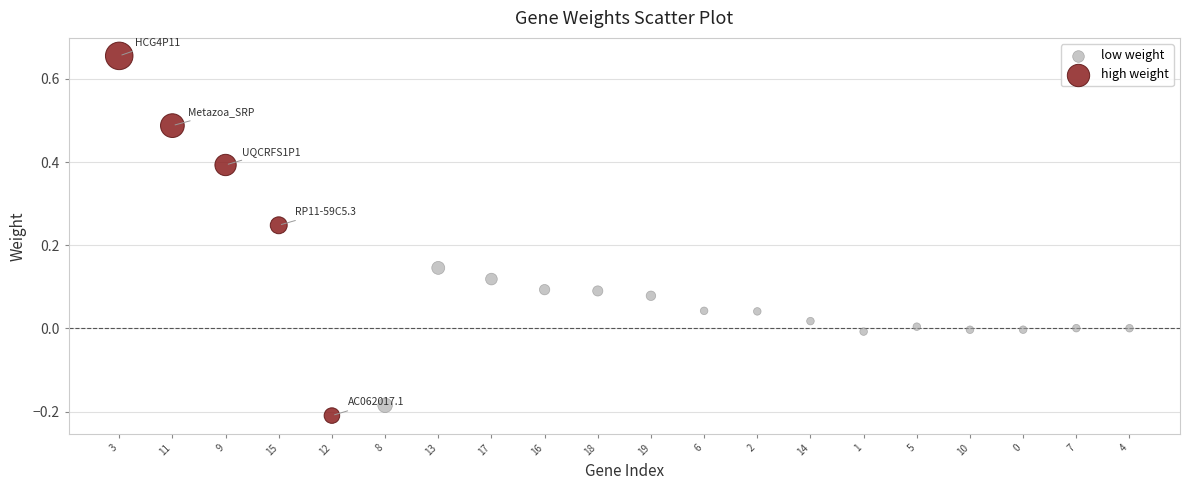

Which series reaches the minimum Y coordinate?

high weight